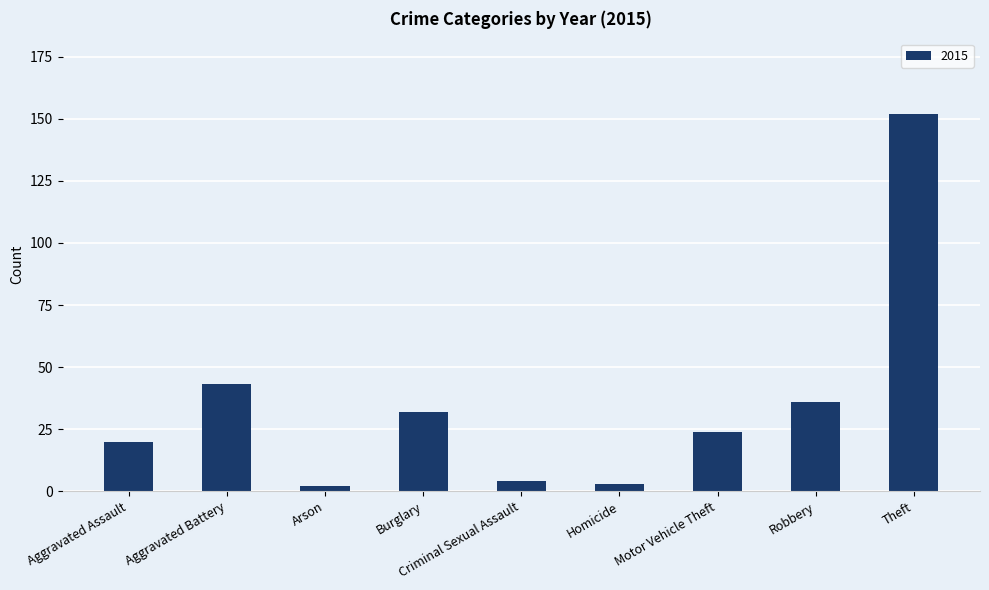

What is the change in value from Criminal Sexual Assault to Robbery?

+32